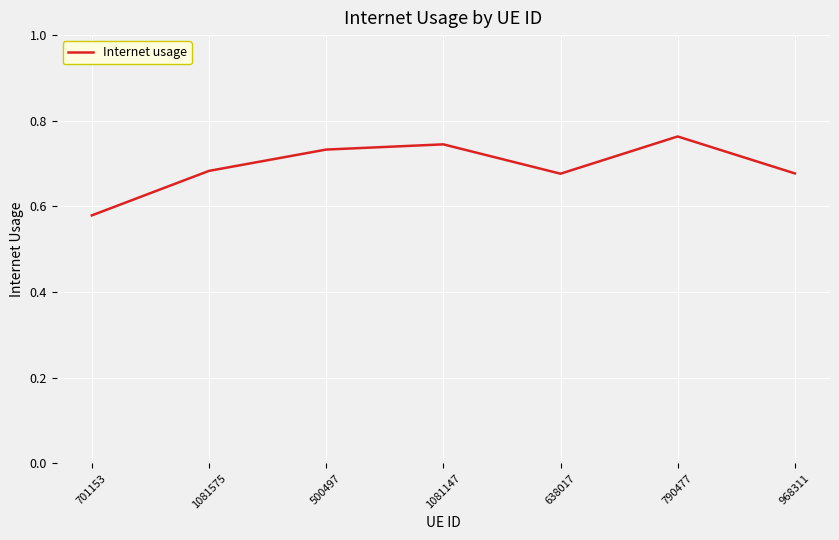

How many lines are shown in the chart?

1